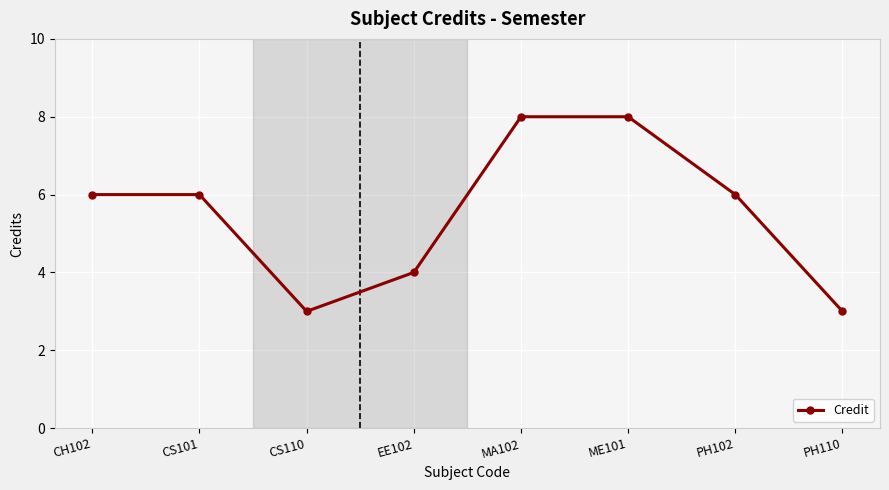

The value at PH110 is 1. True or false?

False